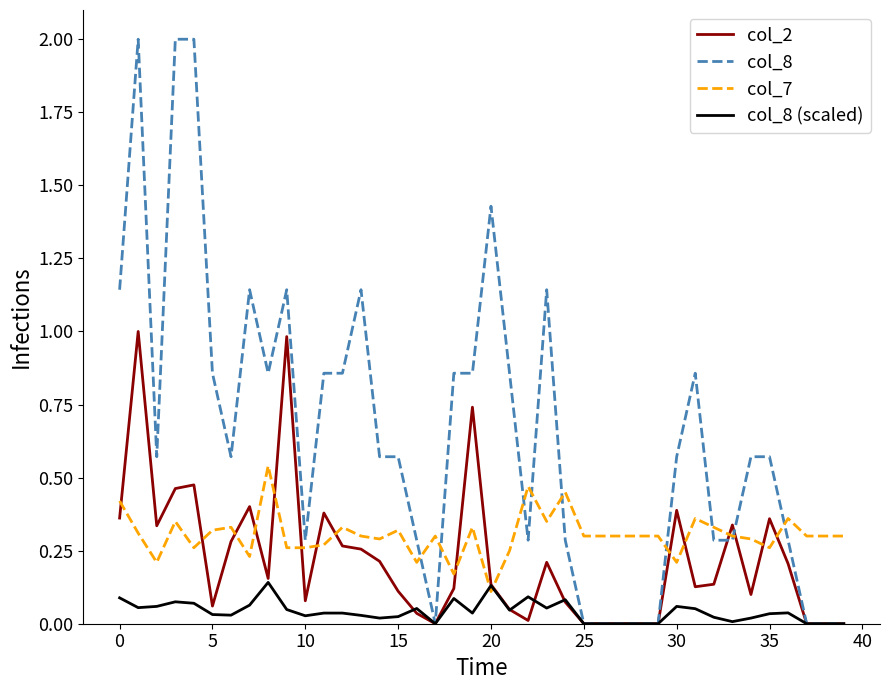

List the series in order of their peak value, lowest first.

col_8 (scaled), col_7, col_2, col_8